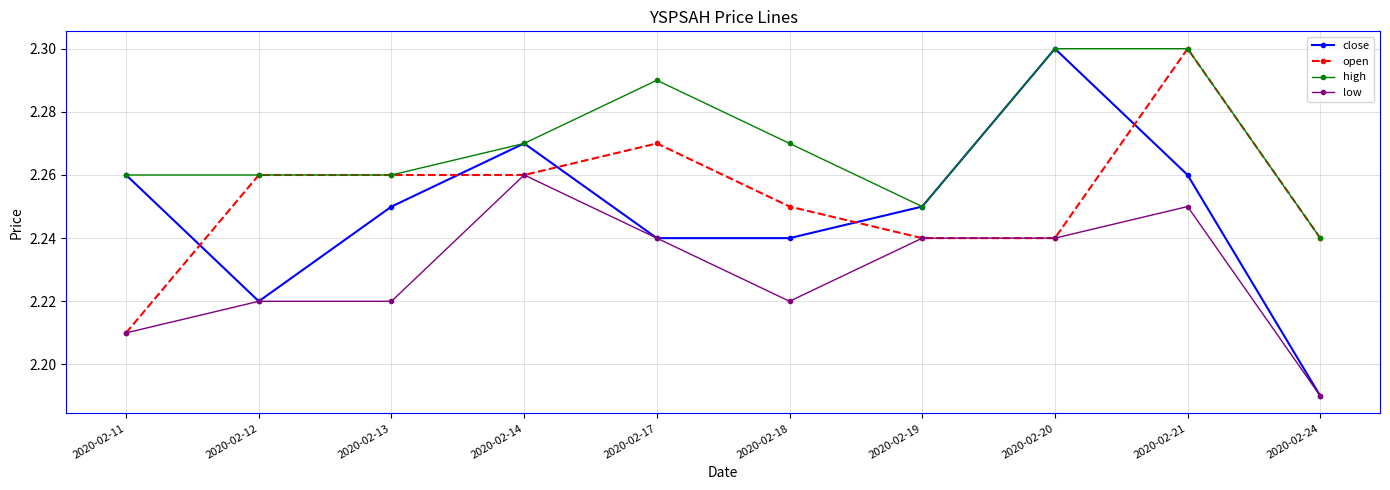

True or false: high and low intersect in this chart.

False